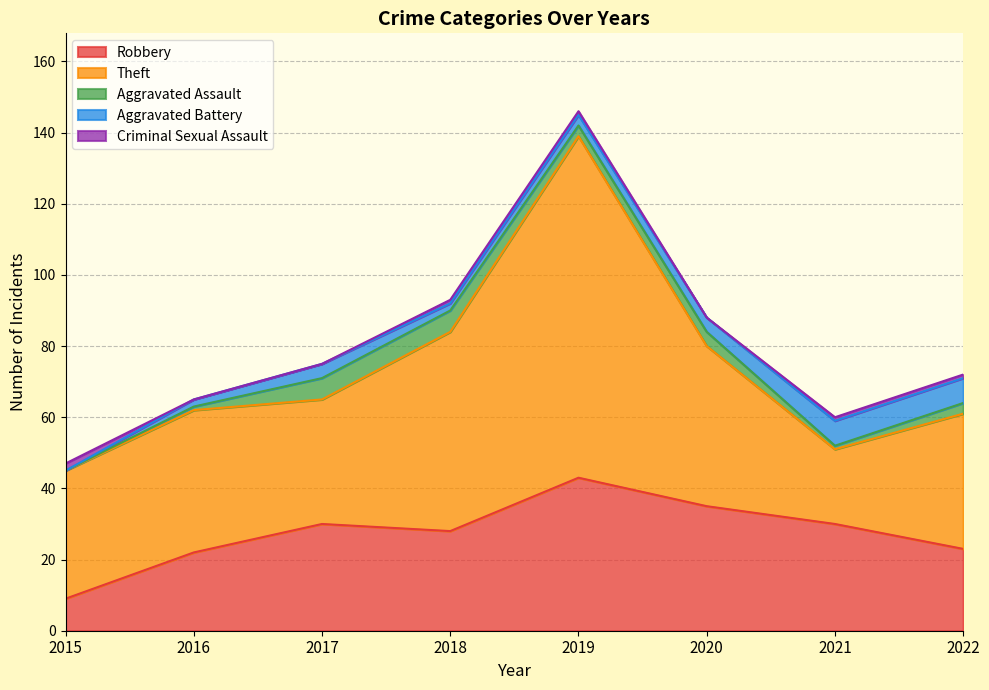

Is it true that Aggravated Assault equals 2 at 2019?

False